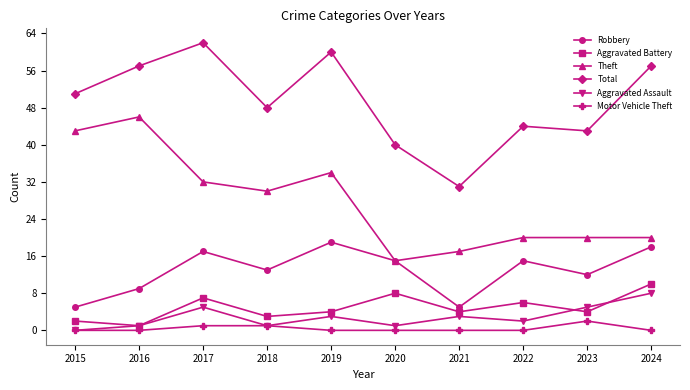

True or false: Total has a value of 51 at 2015.

True